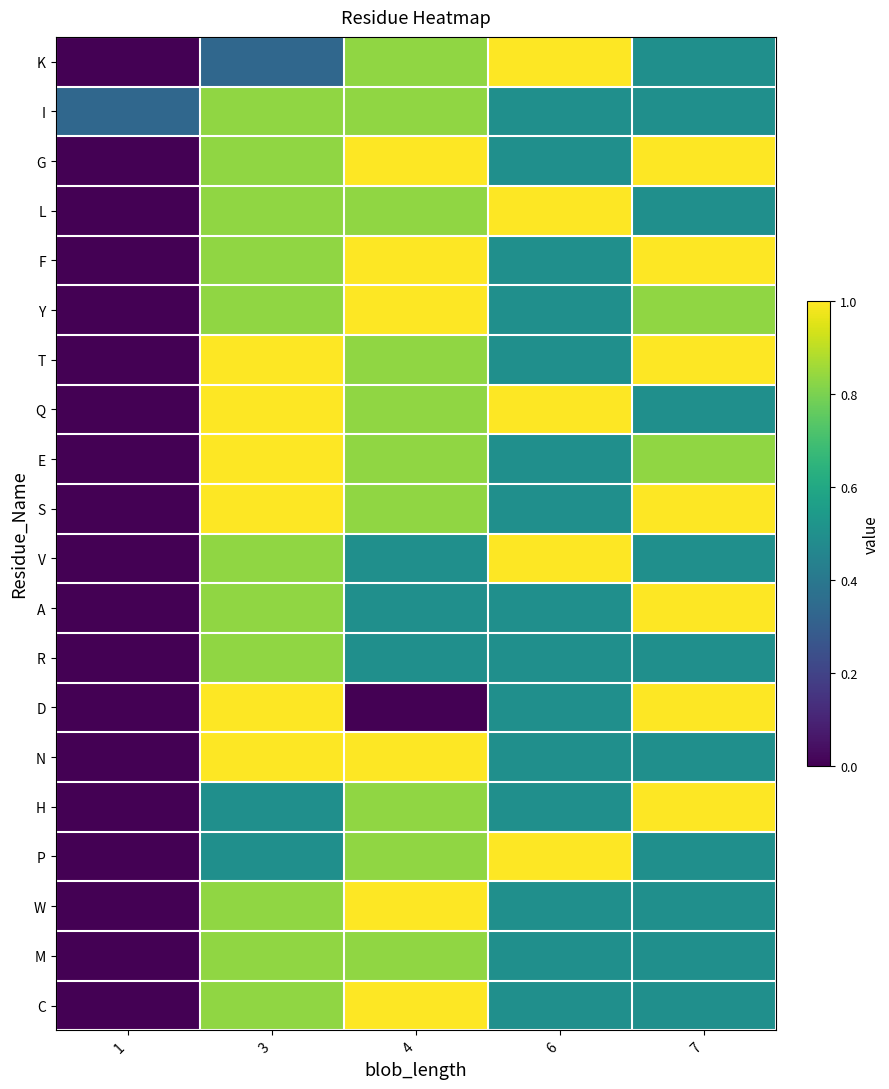

How many categories are shown in the chart?

5